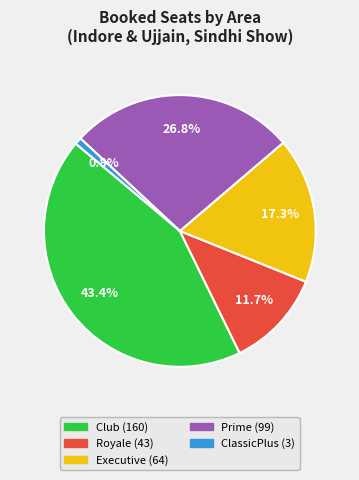

Is there any slice that represents more than half of the pie?

No